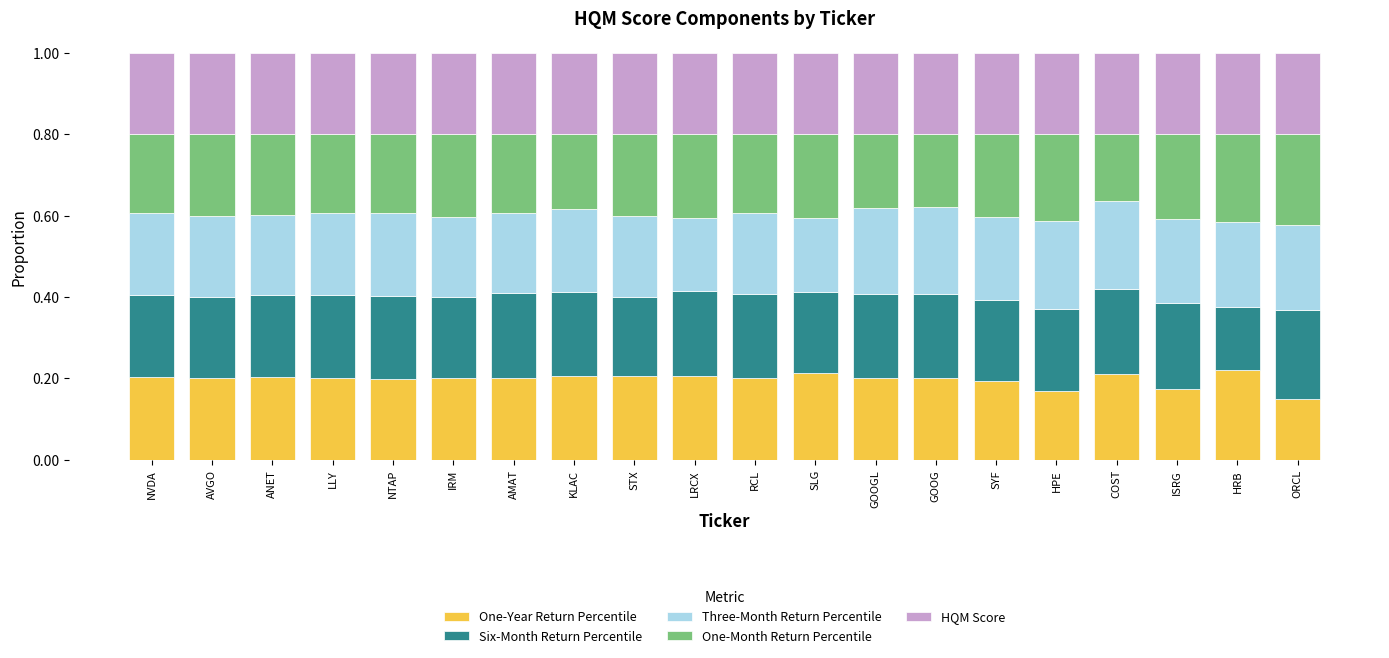

The value of One-Year Return Percentile at NVDA is 0.2. True or false?

True